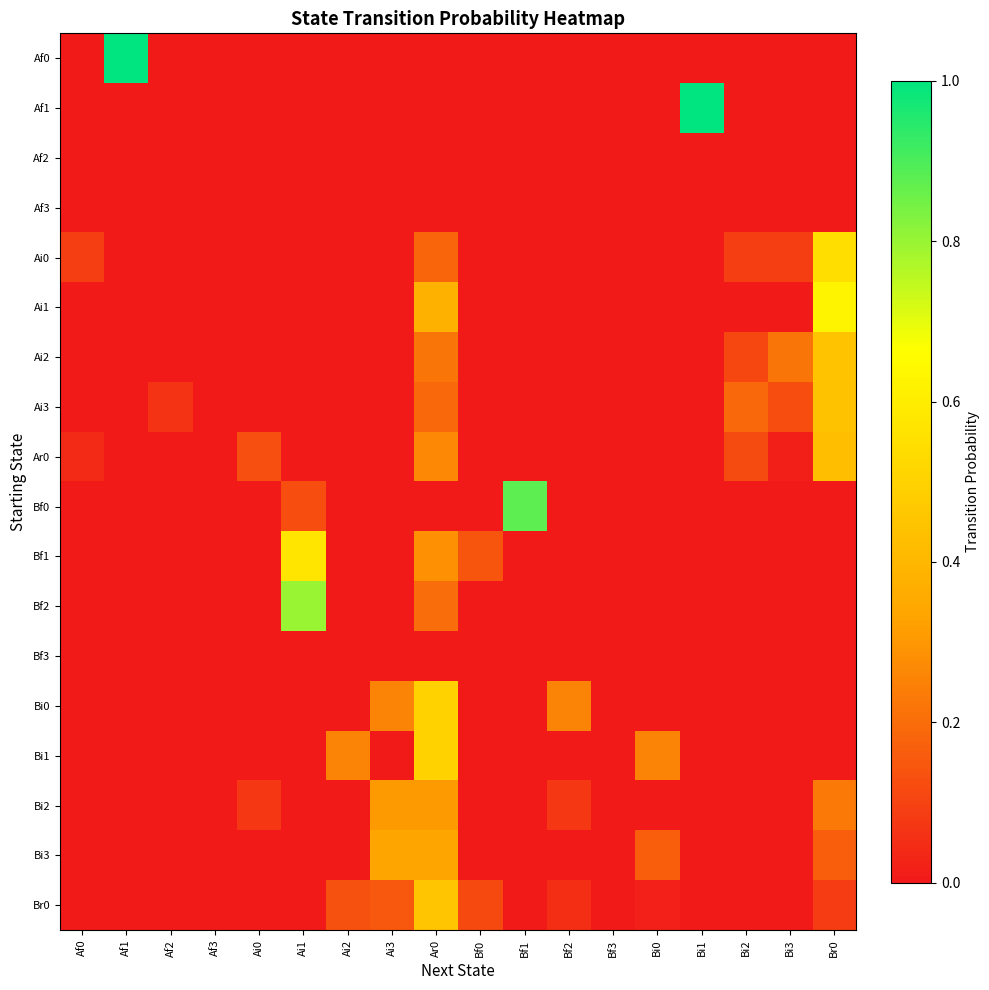

Reading left to right, transcribe all the data shown in this chart.

Af0: Af0=0.0	Af1=1.0	Af2=0.0	Af3=0.0	Ai0=0.0	Ai1=0.0	Ai2=0.0	Ai3=0.0	Ar0=0.0	Bf0=0.0	Bf1=0.0	Bf2=0.0	Bf3=0.0	Bi0=0.0	Bi1=0.0	Bi2=0.0	Bi3=0.0	Br0=0.0
Af1: Af0=0.0	Af1=0.0	Af2=0.0	Af3=0.0	Ai0=0.0	Ai1=0.0	Ai2=0.0	Ai3=0.0	Ar0=0.0	Bf0=0.0	Bf1=0.0	Bf2=0.0	Bf3=0.0	Bi0=0.0	Bi1=1.0	Bi2=0.0	Bi3=0.0	Br0=0.0
Af2: Af0=0.0	Af1=0.0	Af2=0.0	Af3=0.0	Ai0=0.0	Ai1=0.0	Ai2=0.0	Ai3=0.0	Ar0=0.0	Bf0=0.0	Bf1=0.0	Bf2=0.0	Bf3=0.0	Bi0=0.0	Bi1=0.0	Bi2=0.0	Bi3=0.0	Br0=0.0
Af3: Af0=0.0	Af1=0.0	Af2=0.0	Af3=0.0	Ai0=0.0	Ai1=0.0	Ai2=0.0	Ai3=0.0	Ar0=0.0	Bf0=0.0	Bf1=0.0	Bf2=0.0	Bf3=0.0	Bi0=0.0	Bi1=0.0	Bi2=0.0	Bi3=0.0	Br0=0.0
Ai0: Af0=0.1	Af1=0.0	Af2=0.0	Af3=0.0	Ai0=0.0	Ai1=0.0	Ai2=0.0	Ai3=0.0	Ar0=0.2	Bf0=0.0	Bf1=0.0	Bf2=0.0	Bf3=0.0	Bi0=0.0	Bi1=0.0	Bi2=0.1	Bi3=0.1	Br0=0.5
Ai1: Af0=0.0	Af1=0.0	Af2=0.0	Af3=0.0	Ai0=0.0	Ai1=0.0	Ai2=0.0	Ai3=0.0	Ar0=0.4	Bf0=0.0	Bf1=0.0	Bf2=0.0	Bf3=0.0	Bi0=0.0	Bi1=0.0	Bi2=0.0	Bi3=0.0	Br0=0.6
Ai2: Af0=0.0	Af1=0.0	Af2=0.0	Af3=0.0	Ai0=0.0	Ai1=0.0	Ai2=0.0	Ai3=0.0	Ar0=0.2	Bf0=0.0	Bf1=0.0	Bf2=0.0	Bf3=0.0	Bi0=0.0	Bi1=0.0	Bi2=0.1	Bi3=0.2	Br0=0.4
Ai3: Af0=0.0	Af1=0.0	Af2=0.1	Af3=0.0	Ai0=0.0	Ai1=0.0	Ai2=0.0	Ai3=0.0	Ar0=0.2	Bf0=0.0	Bf1=0.0	Bf2=0.0	Bf3=0.0	Bi0=0.0	Bi1=0.0	Bi2=0.2	Bi3=0.1	Br0=0.4
Ar0: Af0=0.0	Af1=0.0	Af2=0.0	Af3=0.0	Ai0=0.1	Ai1=0.0	Ai2=0.0	Ai3=0.0	Ar0=0.3	Bf0=0.0	Bf1=0.0	Bf2=0.0	Bf3=0.0	Bi0=0.0	Bi1=0.0	Bi2=0.1	Bi3=0.0	Br0=0.4
Bf0: Af0=0.0	Af1=0.0	Af2=0.0	Af3=0.0	Ai0=0.0	Ai1=0.1	Ai2=0.0	Ai3=0.0	Ar0=0.0	Bf0=0.0	Bf1=0.9	Bf2=0.0	Bf3=0.0	Bi0=0.0	Bi1=0.0	Bi2=0.0	Bi3=0.0	Br0=0.0
Bf1: Af0=0.0	Af1=0.0	Af2=0.0	Af3=0.0	Ai0=0.0	Ai1=0.6	Ai2=0.0	Ai3=0.0	Ar0=0.3	Bf0=0.1	Bf1=0.0	Bf2=0.0	Bf3=0.0	Bi0=0.0	Bi1=0.0	Bi2=0.0	Bi3=0.0	Br0=0.0
Bf2: Af0=0.0	Af1=0.0	Af2=0.0	Af3=0.0	Ai0=0.0	Ai1=0.8	Ai2=0.0	Ai3=0.0	Ar0=0.2	Bf0=0.0	Bf1=0.0	Bf2=0.0	Bf3=0.0	Bi0=0.0	Bi1=0.0	Bi2=0.0	Bi3=0.0	Br0=0.0
Bf3: Af0=0.0	Af1=0.0	Af2=0.0	Af3=0.0	Ai0=0.0	Ai1=0.0	Ai2=0.0	Ai3=0.0	Ar0=0.0	Bf0=0.0	Bf1=0.0	Bf2=0.0	Bf3=0.0	Bi0=0.0	Bi1=0.0	Bi2=0.0	Bi3=0.0	Br0=0.0
Bi0: Af0=0.0	Af1=0.0	Af2=0.0	Af3=0.0	Ai0=0.0	Ai1=0.0	Ai2=0.0	Ai3=0.2	Ar0=0.5	Bf0=0.0	Bf1=0.0	Bf2=0.2	Bf3=0.0	Bi0=0.0	Bi1=0.0	Bi2=0.0	Bi3=0.0	Br0=0.0
Bi1: Af0=0.0	Af1=0.0	Af2=0.0	Af3=0.0	Ai0=0.0	Ai1=0.0	Ai2=0.2	Ai3=0.0	Ar0=0.5	Bf0=0.0	Bf1=0.0	Bf2=0.0	Bf3=0.0	Bi0=0.2	Bi1=0.0	Bi2=0.0	Bi3=0.0	Br0=0.0
Bi2: Af0=0.0	Af1=0.0	Af2=0.0	Af3=0.0	Ai0=0.1	Ai1=0.0	Ai2=0.0	Ai3=0.3	Ar0=0.3	Bf0=0.0	Bf1=0.0	Bf2=0.1	Bf3=0.0	Bi0=0.0	Bi1=0.0	Bi2=0.0	Bi3=0.0	Br0=0.2
Bi3: Af0=0.0	Af1=0.0	Af2=0.0	Af3=0.0	Ai0=0.0	Ai1=0.0	Ai2=0.0	Ai3=0.3	Ar0=0.3	Bf0=0.0	Bf1=0.0	Bf2=0.0	Bf3=0.0	Bi0=0.2	Bi1=0.0	Bi2=0.0	Bi3=0.0	Br0=0.2
Br0: Af0=0.0	Af1=0.0	Af2=0.0	Af3=0.0	Ai0=0.0	Ai1=0.0	Ai2=0.1	Ai3=0.1	Ar0=0.5	Bf0=0.1	Bf1=0.0	Bf2=0.1	Bf3=0.0	Bi0=0.0	Bi1=0.0	Bi2=0.0	Bi3=0.0	Br0=0.1